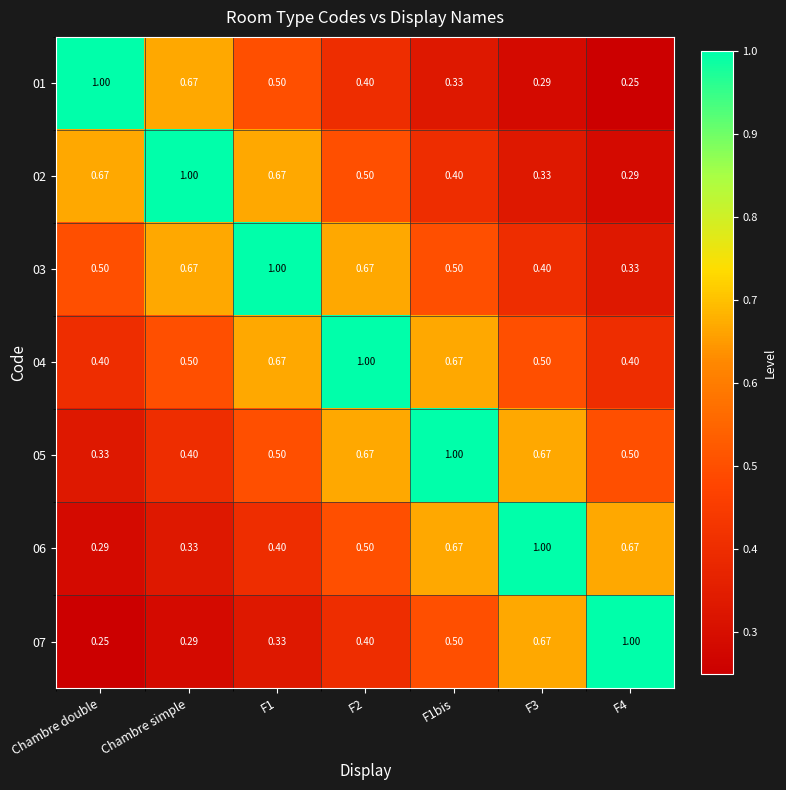

Is the value of 01 at F4 greater than the value of 02 at F3?

No